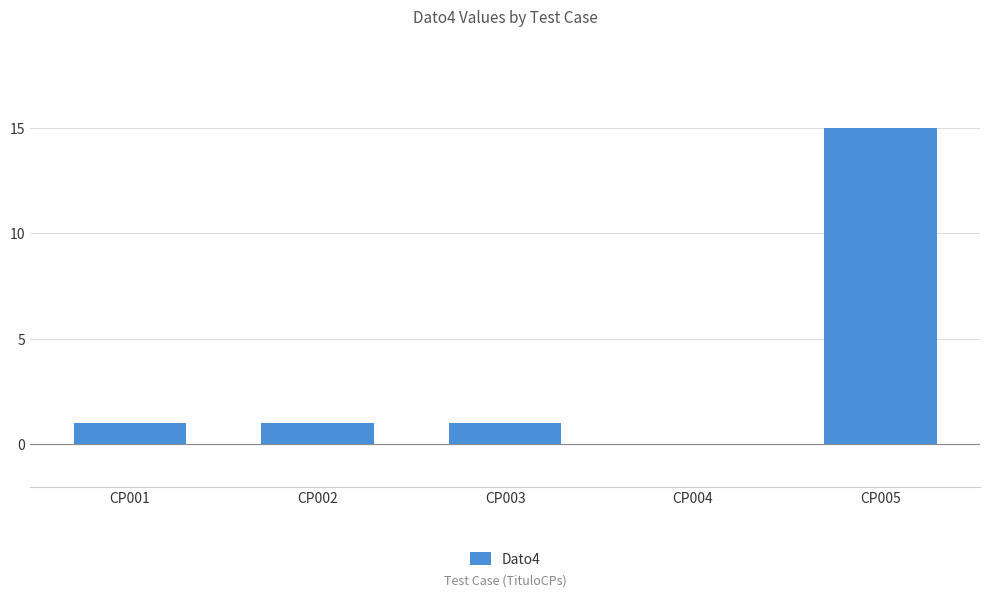

Reading left to right, transcribe all the data shown in this chart.

CP001=1	CP002=1	CP003=1	CP004=0	CP005=15